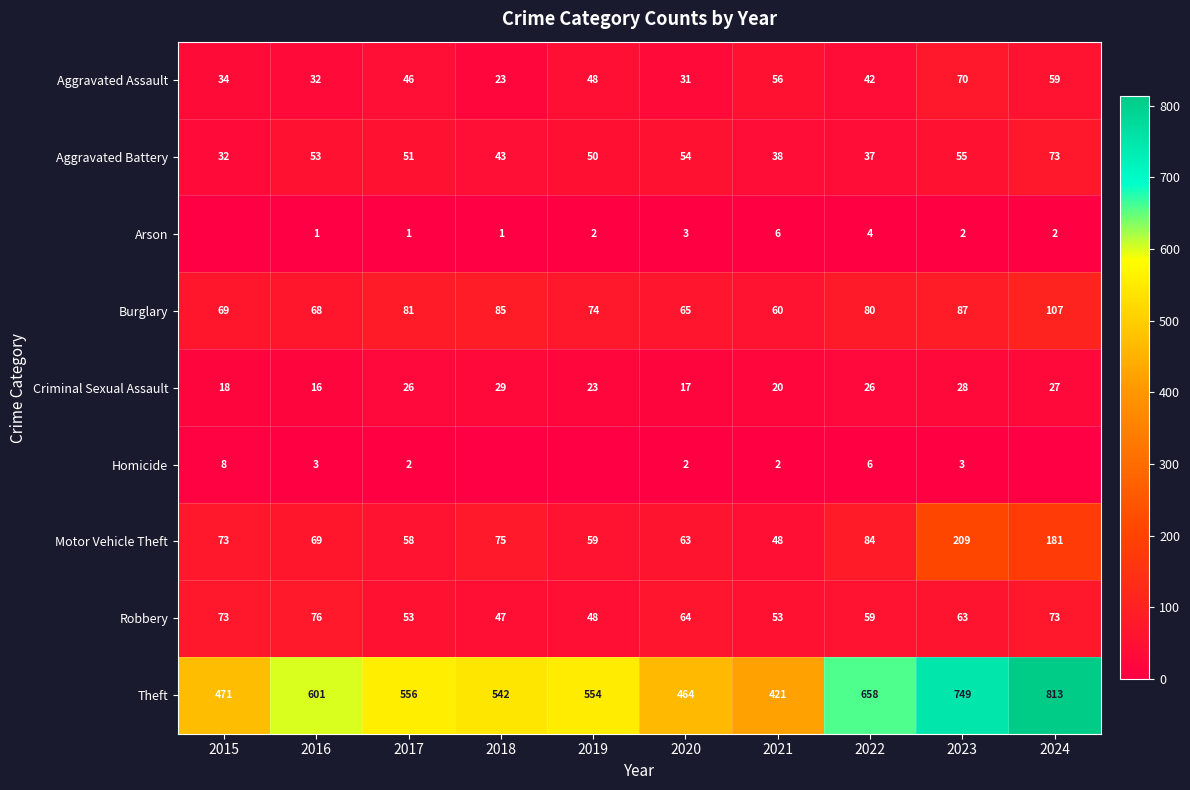

What is the sum of all Burglary values?

776